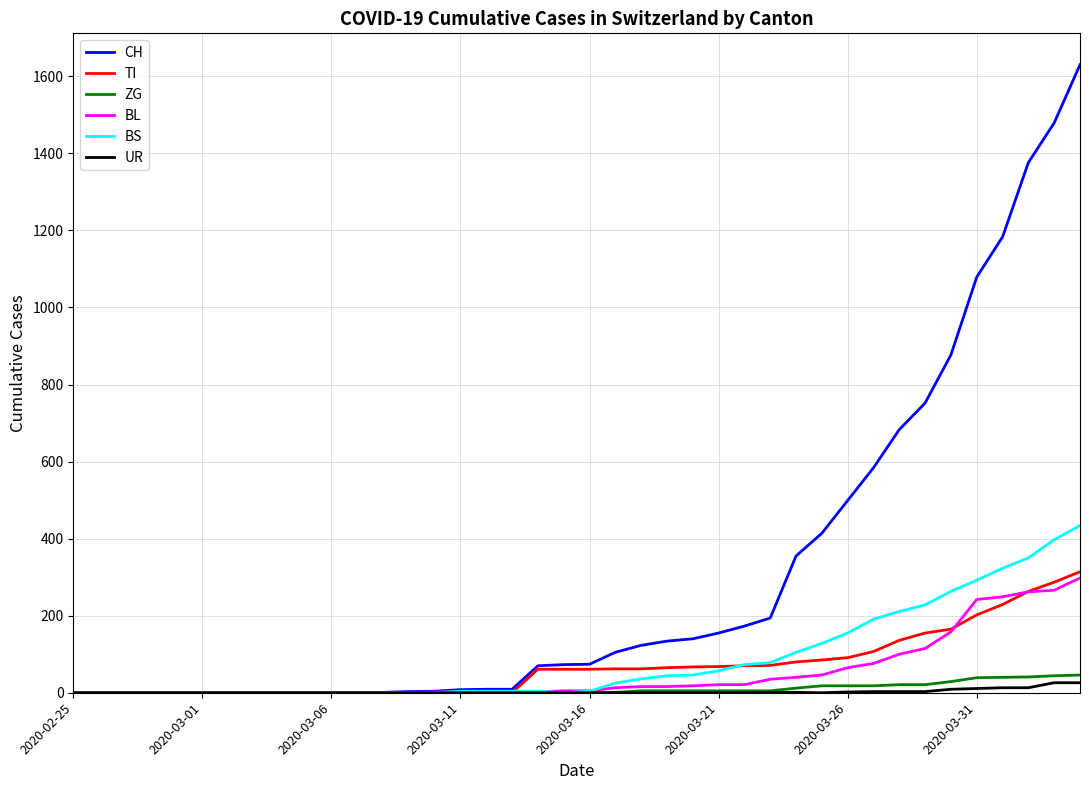

What is the maximum value shown in the chart?

1630